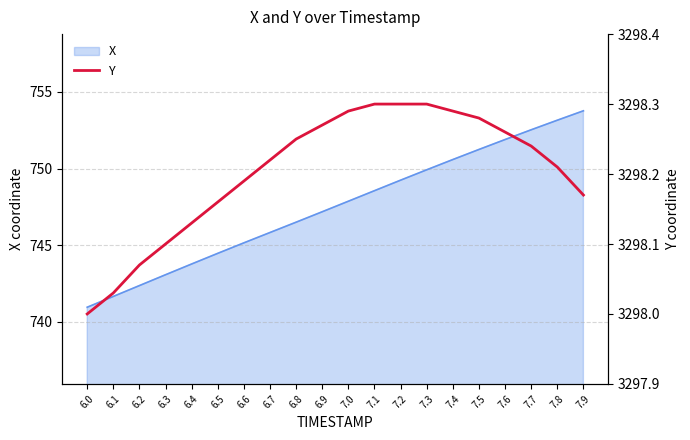

What is the difference between the values at 7.2 and 6.6?

0.1